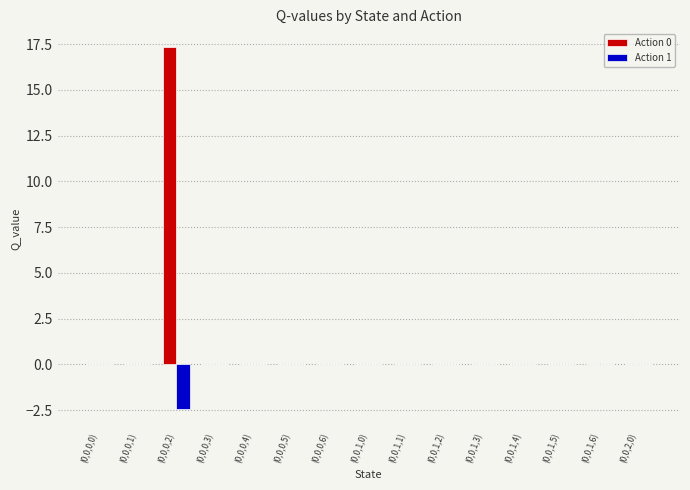

Which series has the largest total across all categories?

Action 0